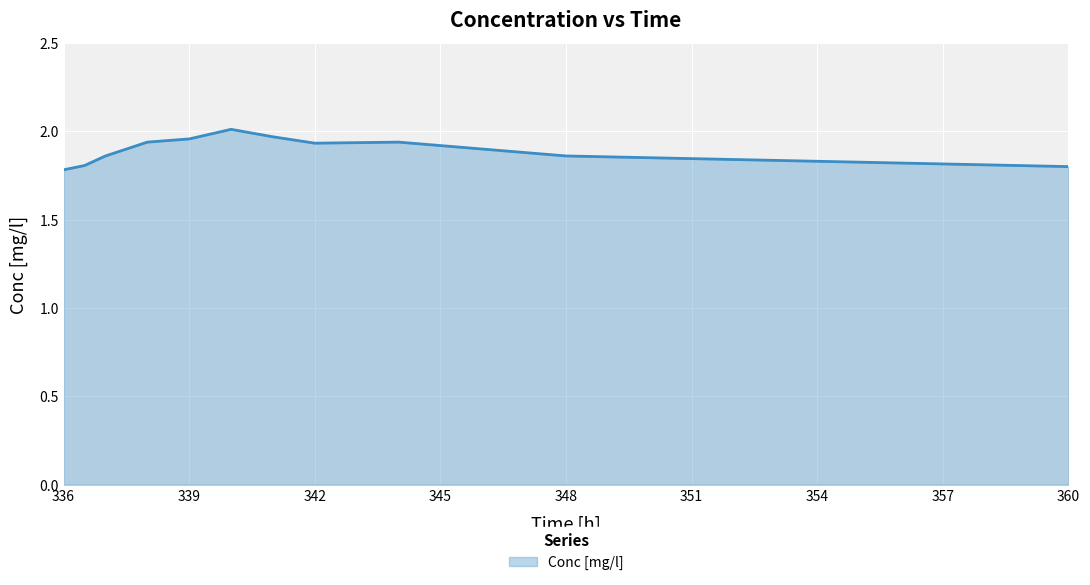

What is the difference between the maximum and minimum values?

0.2